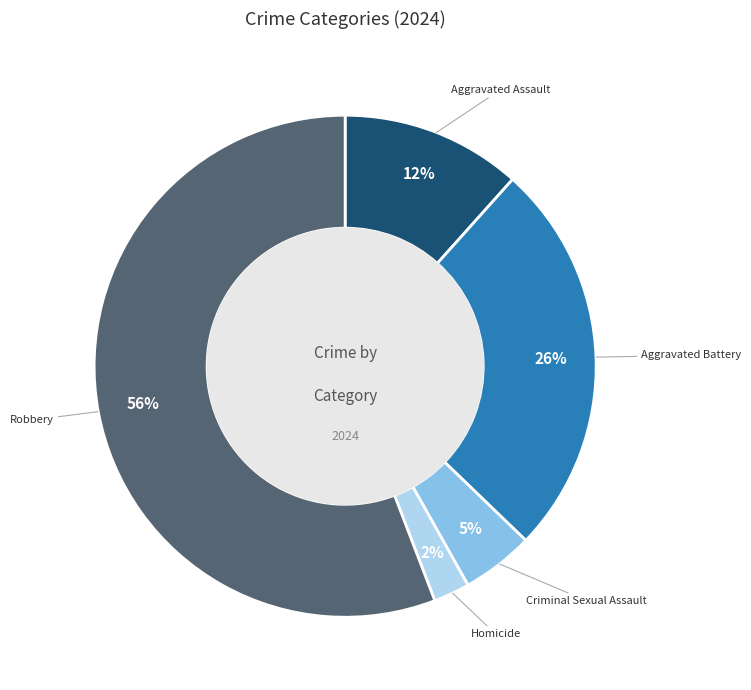

To the nearest percent, what is the difference between the largest and smallest slice percentages?

53%